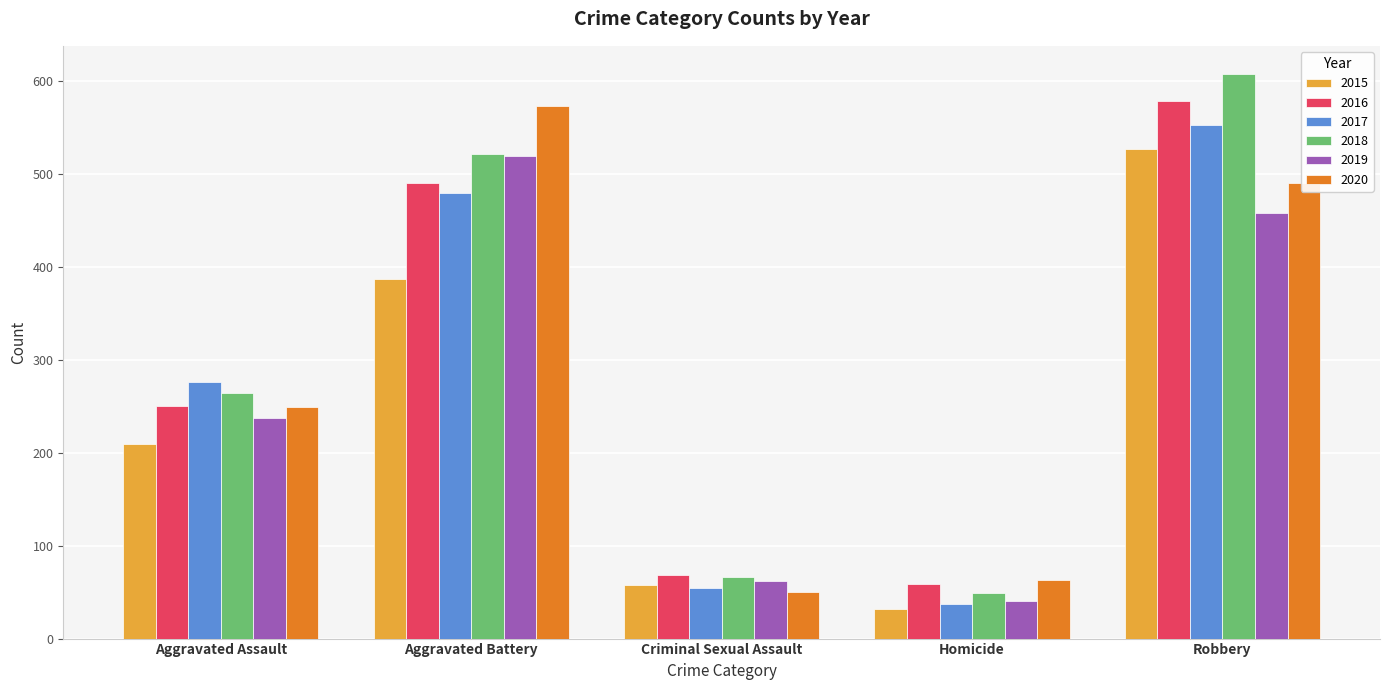

Reading left to right, what are all the values shown in this chart?

2015: Aggravated Assault=210	Aggravated Battery=387	Criminal Sexual Assault=58	Homicide=32	Robbery=527
2016: Aggravated Assault=250	Aggravated Battery=491	Criminal Sexual Assault=69	Homicide=59	Robbery=579
2017: Aggravated Assault=276	Aggravated Battery=480	Criminal Sexual Assault=55	Homicide=37	Robbery=553
2018: Aggravated Assault=265	Aggravated Battery=522	Criminal Sexual Assault=66	Homicide=49	Robbery=608
2019: Aggravated Assault=238	Aggravated Battery=520	Criminal Sexual Assault=62	Homicide=40	Robbery=458
2020: Aggravated Assault=249	Aggravated Battery=574	Criminal Sexual Assault=50	Homicide=63	Robbery=491